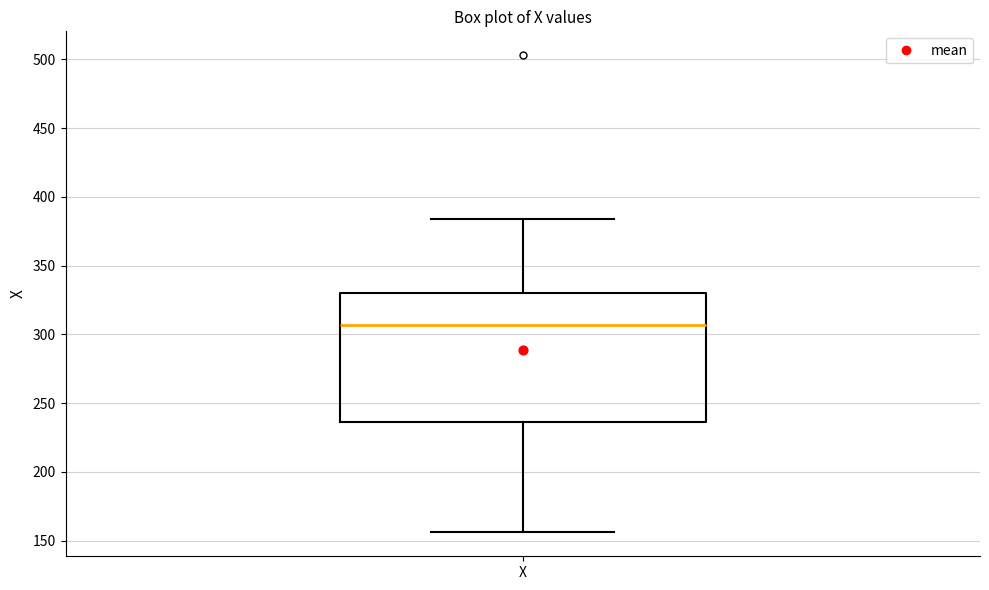

Where does the upper whisker of the box for X end on the y-axis? The values are not printed on the chart, so give them approximately, as read against the axis.

385